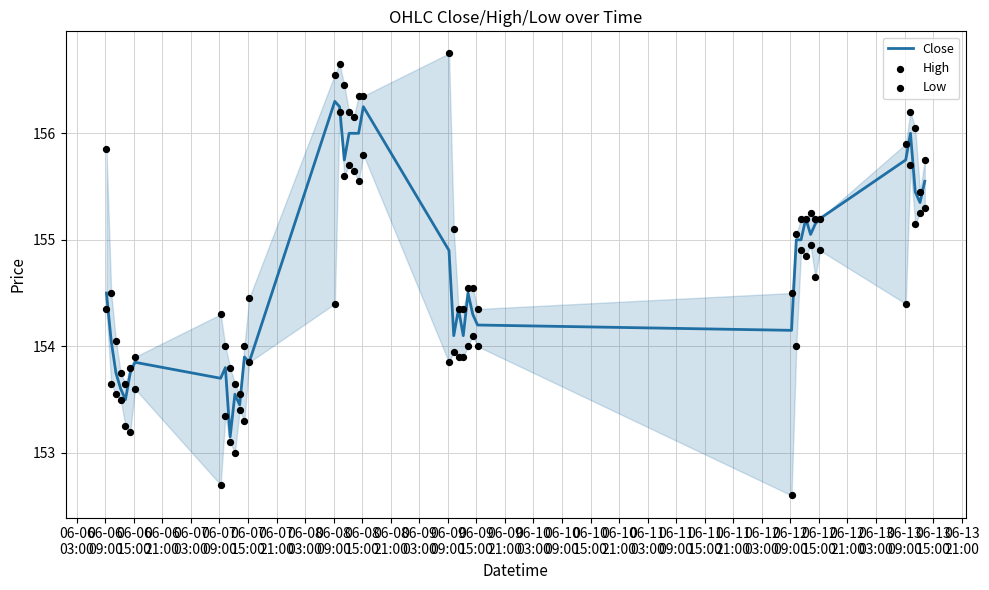

What are all the series names shown in the legend?

Close, High, Low